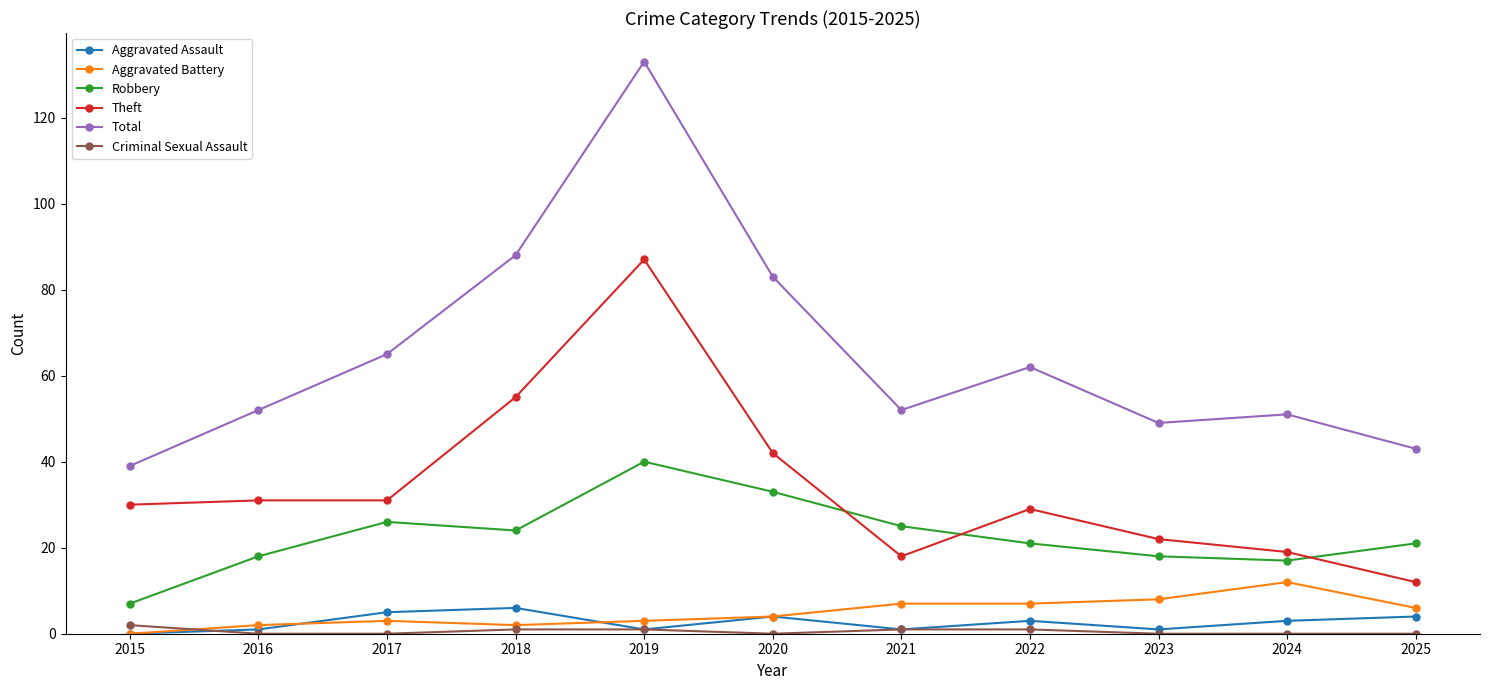

True or false: Total and Criminal Sexual Assault cross at least once.

False